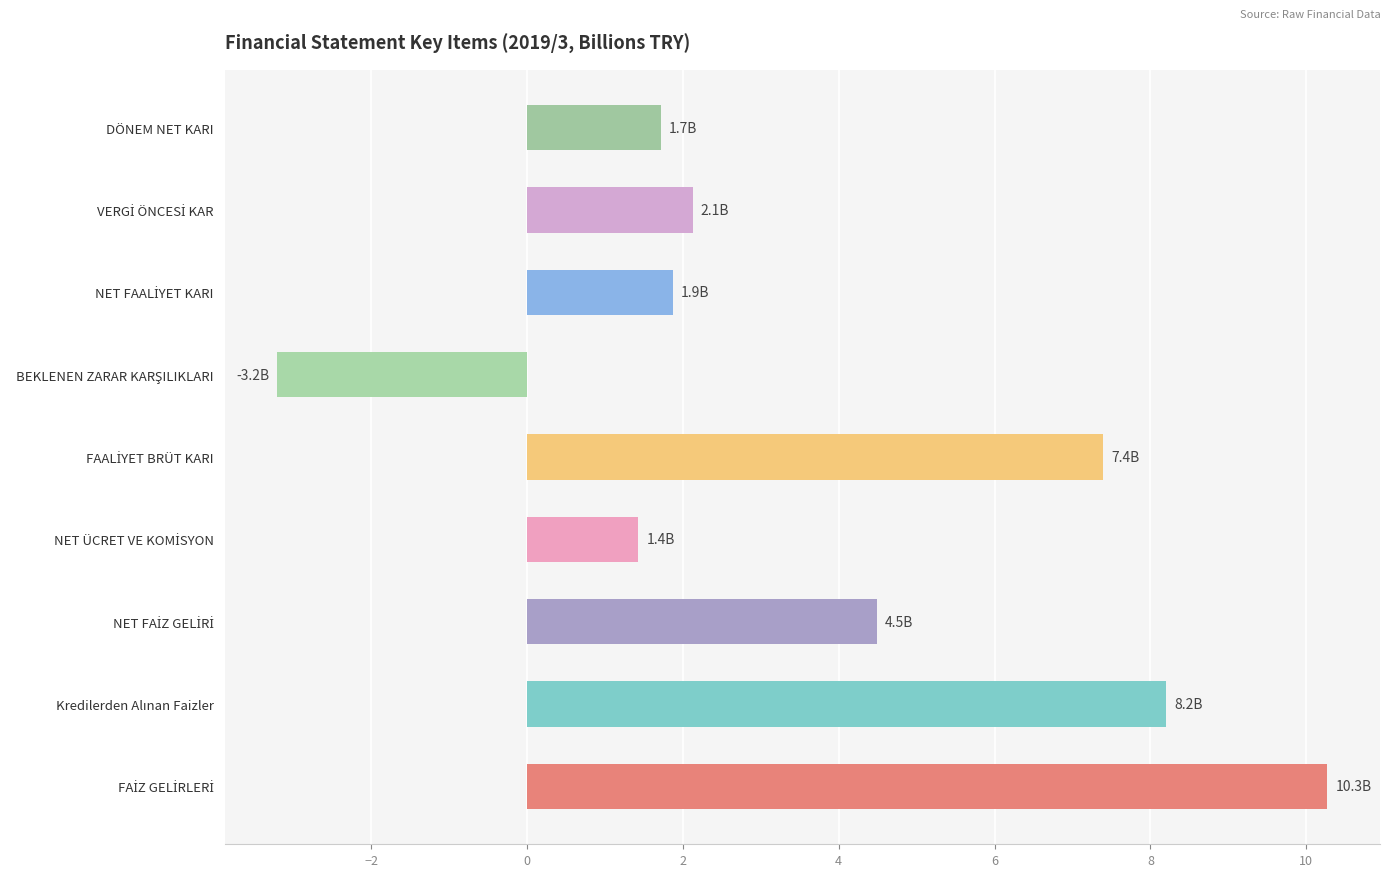

Reading top to bottom, what are all the values shown in this chart?

1.7	2.1	1.9	-3.2	7.4	1.4	4.5	8.2	10.3